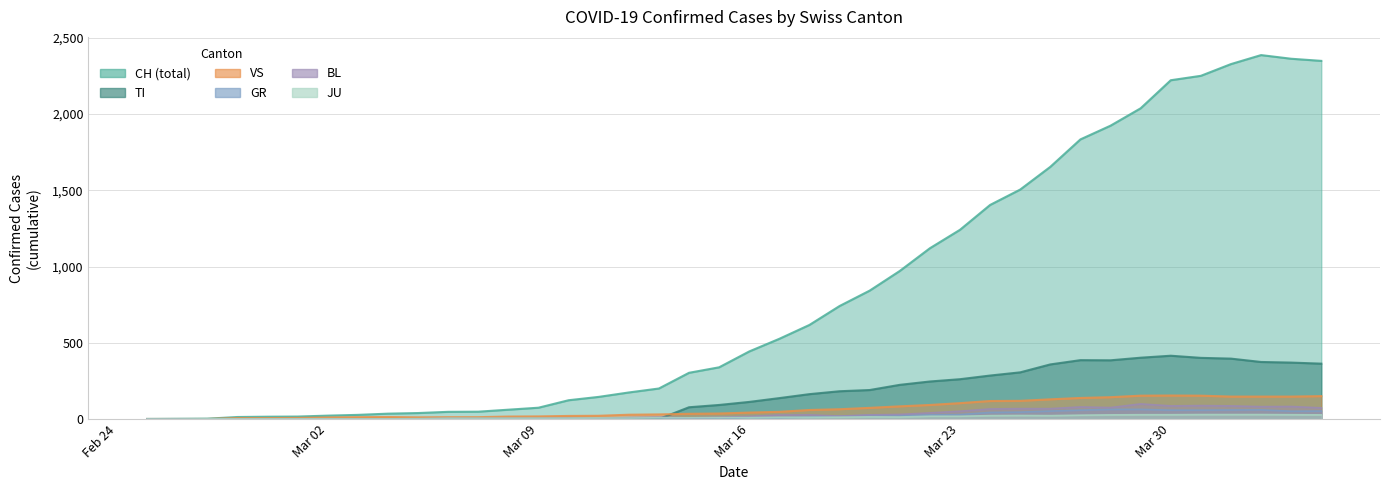

What is the difference between the VS values at 2020-03-06 and 2020-03-13?

18